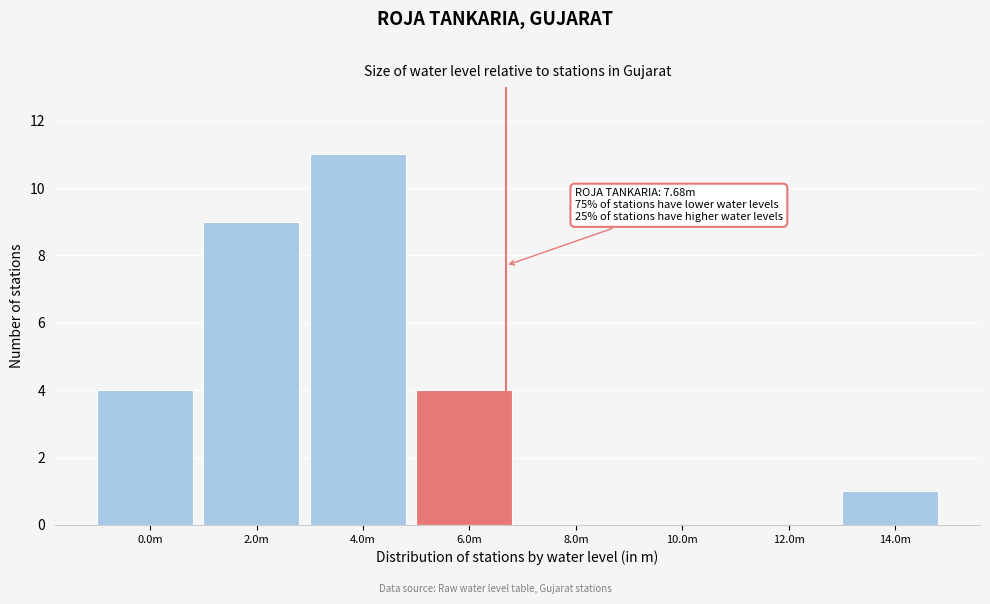

Reading left to right, what are all the values shown in this chart?

0.0m=4	2.0m=9	4.0m=11	6.0m=4	8.0m=0	10.0m=0	12.0m=0	14.0m=1